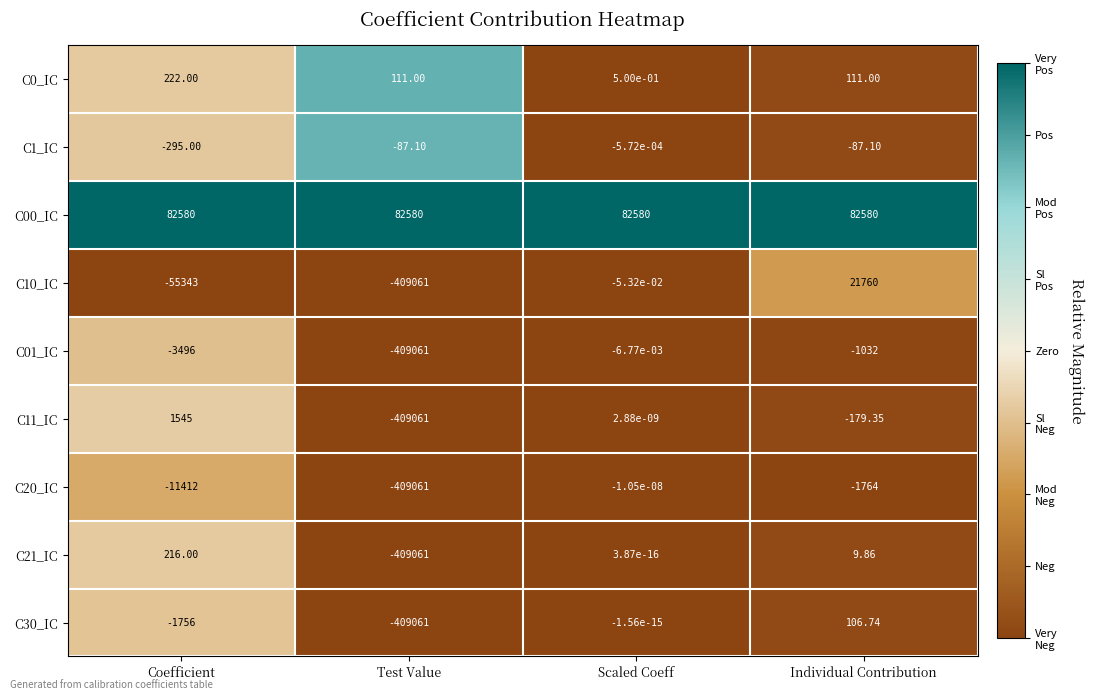

List the labels in order of C10_IC value, largest first.

Individual Contribution, Scaled Coeff, Coefficient, Test Value